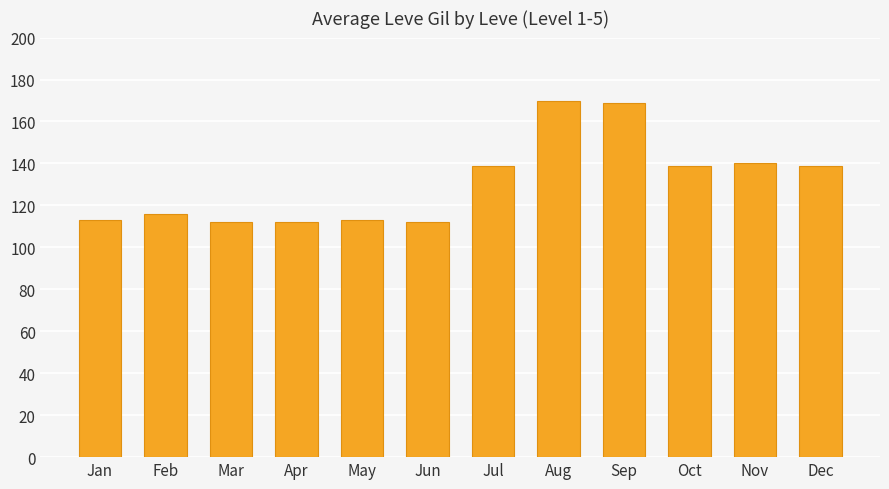

Reading right to left, list all the values displayed in this chart.

139	140	139	169	170	139	112	113	112	112	116	113